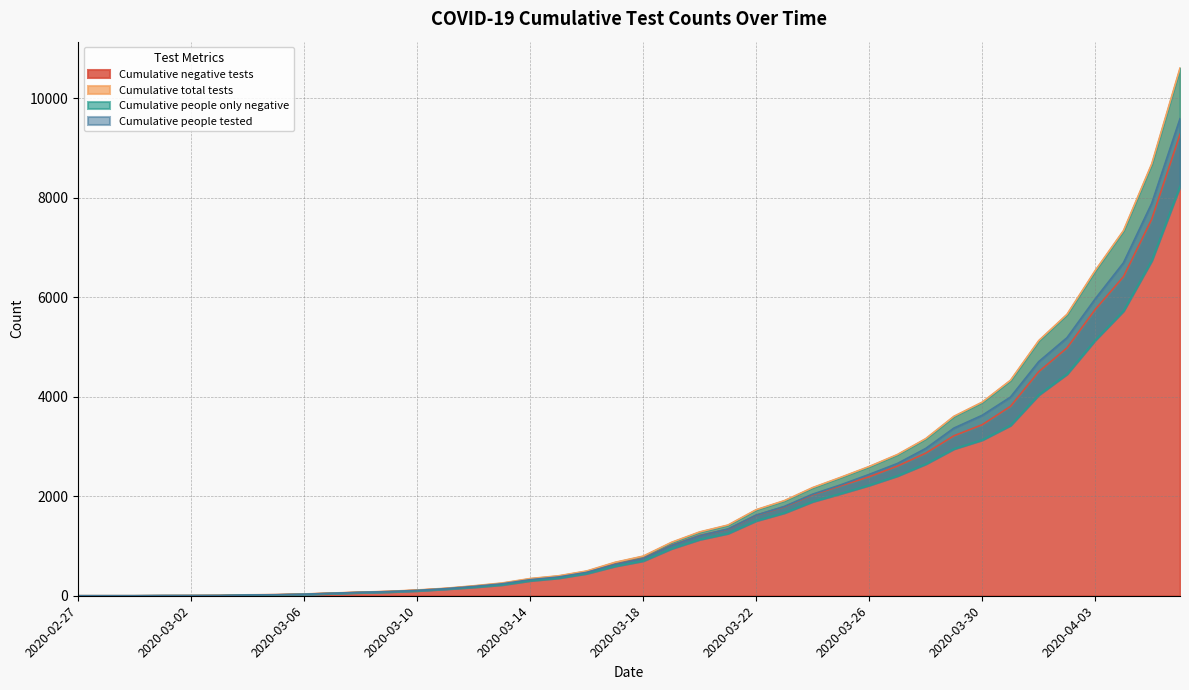

Between 2020-03-18 and 2020-03-04, which is larger?

2020-03-18